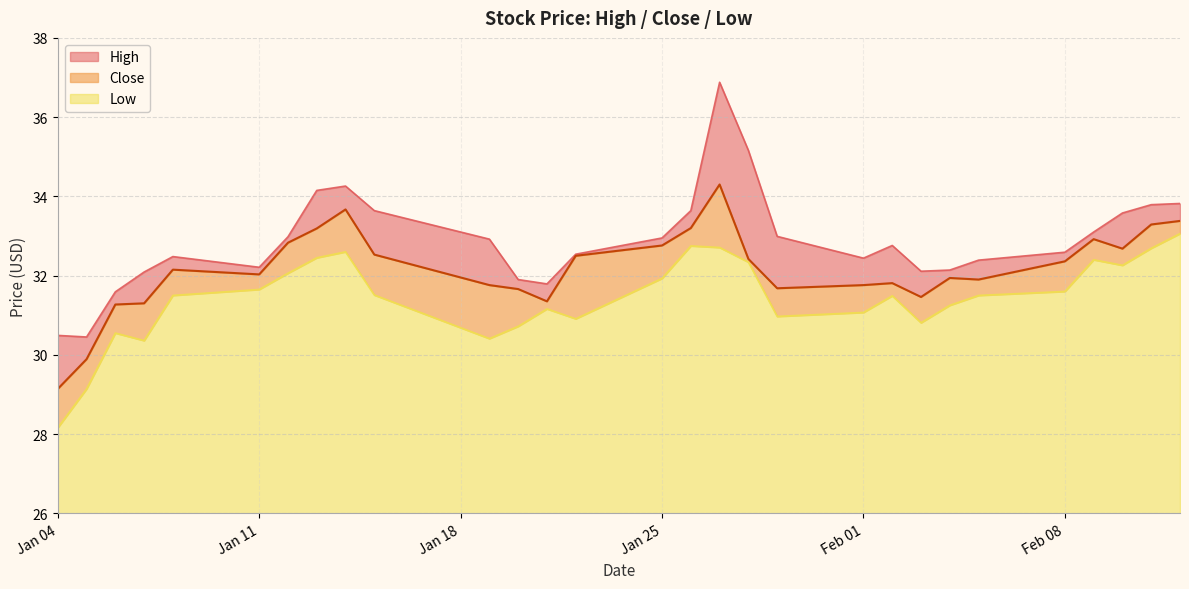

Where does the Close series first go above 32?

2021-01-08